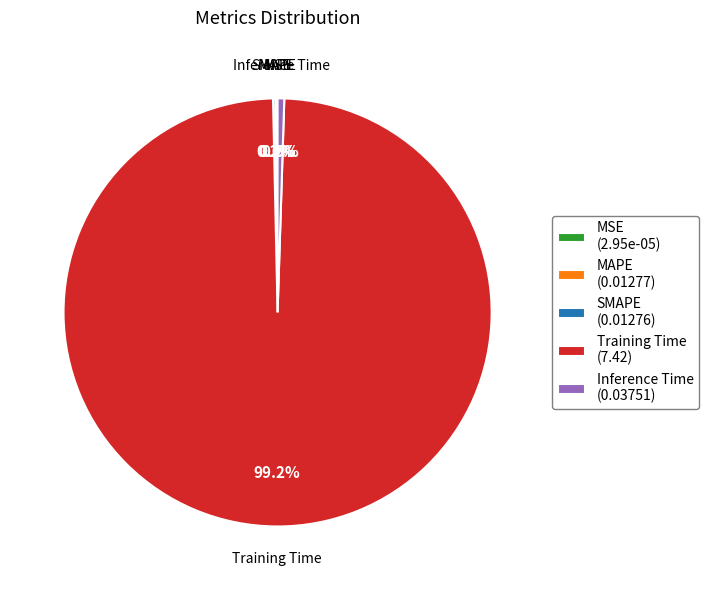

What percentage is NOT represented by Inference Time (0.03751)?

99.5%